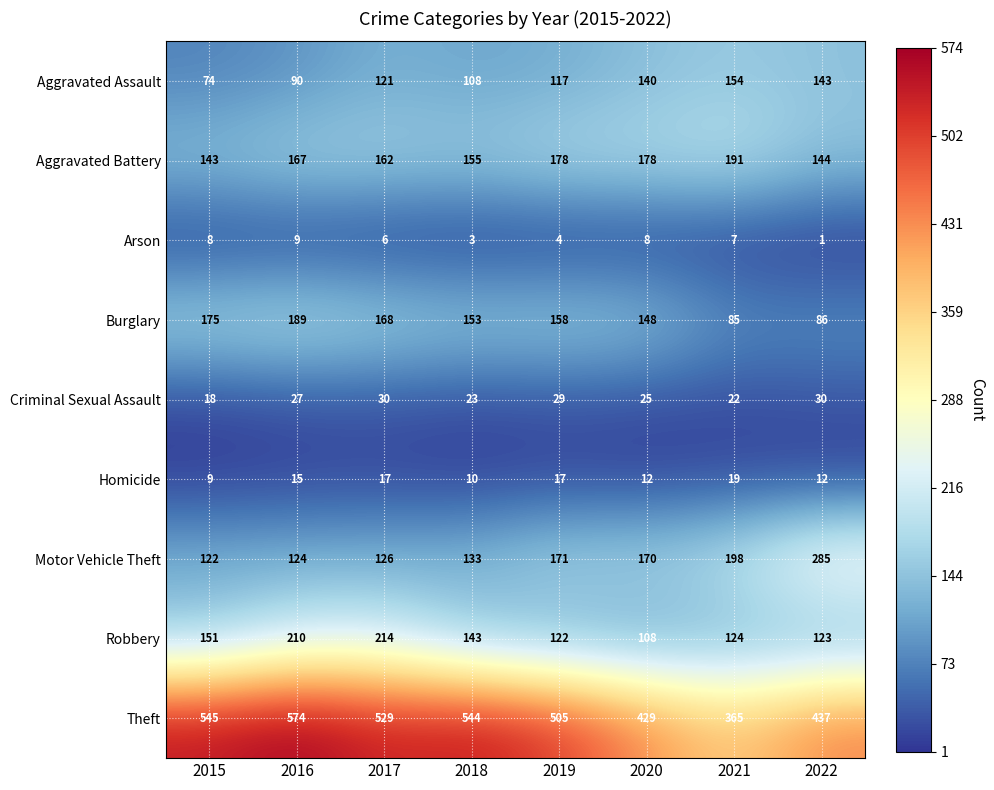

Which label corresponds to the smallest value in the chart?

2022